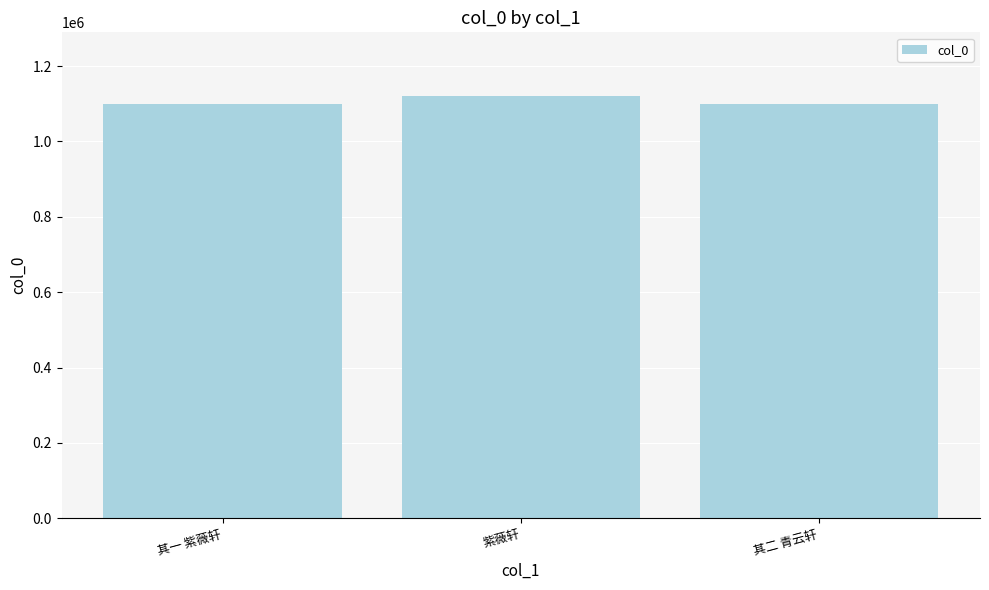

How many series are shown in this chart?

1